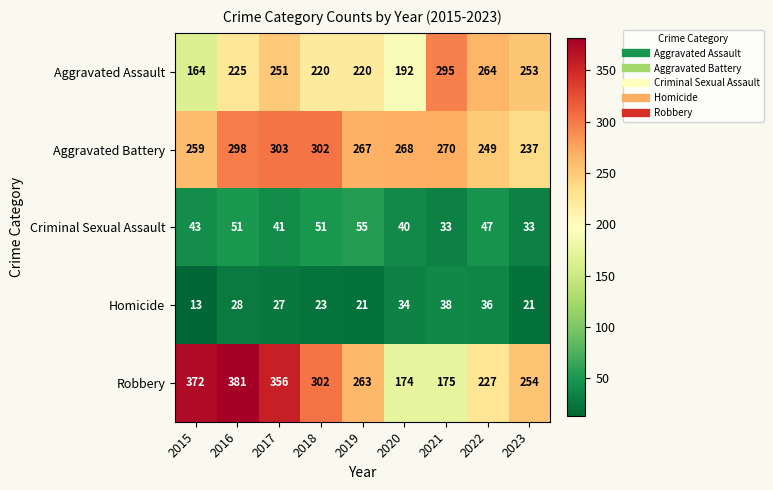

Between 2021 and 2022, which series saw the biggest shift?

Robbery